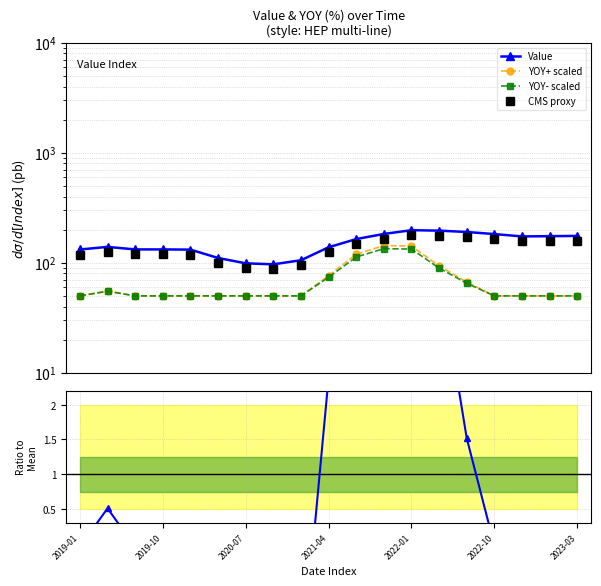

How many data points in Value are above 139?

10